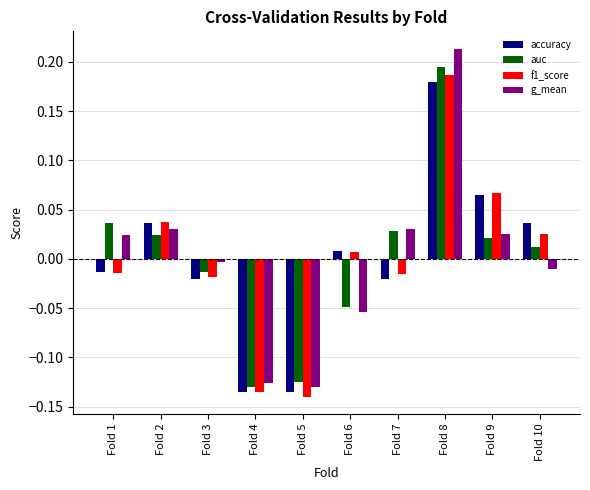

The value of auc at Fold 2 is 0.0. True or false?

True